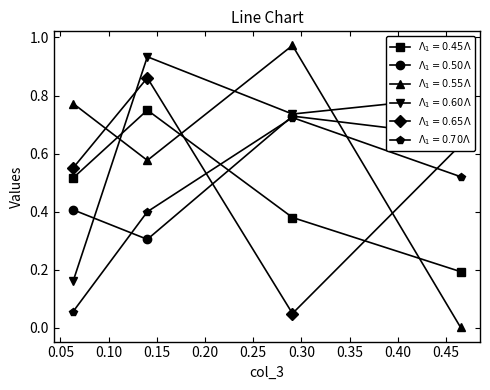

How many distinct data groups are displayed?

6